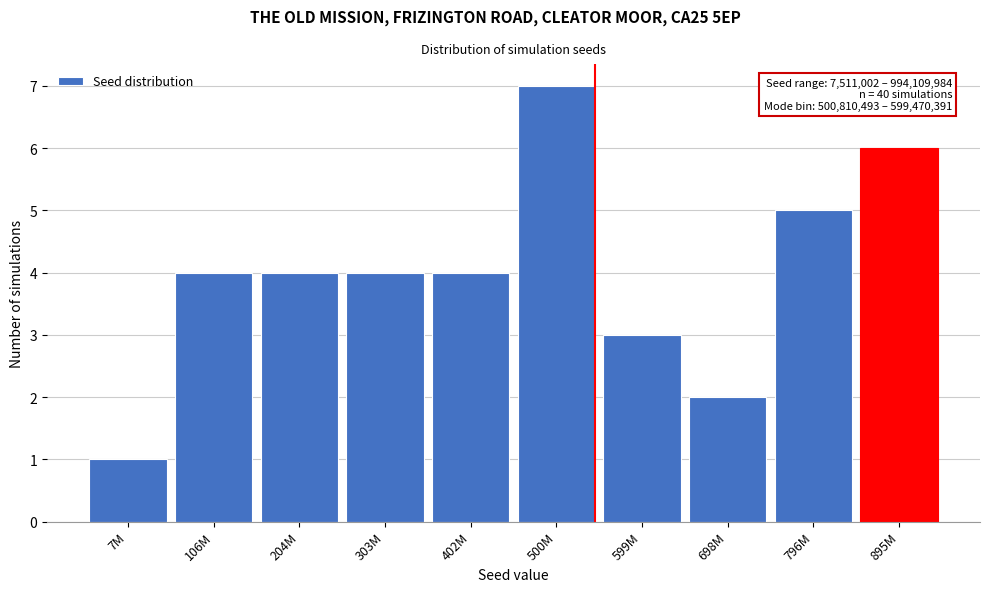

Reading right to left, list all the values displayed in this chart.

6	5	2	3	7	4	4	4	4	1